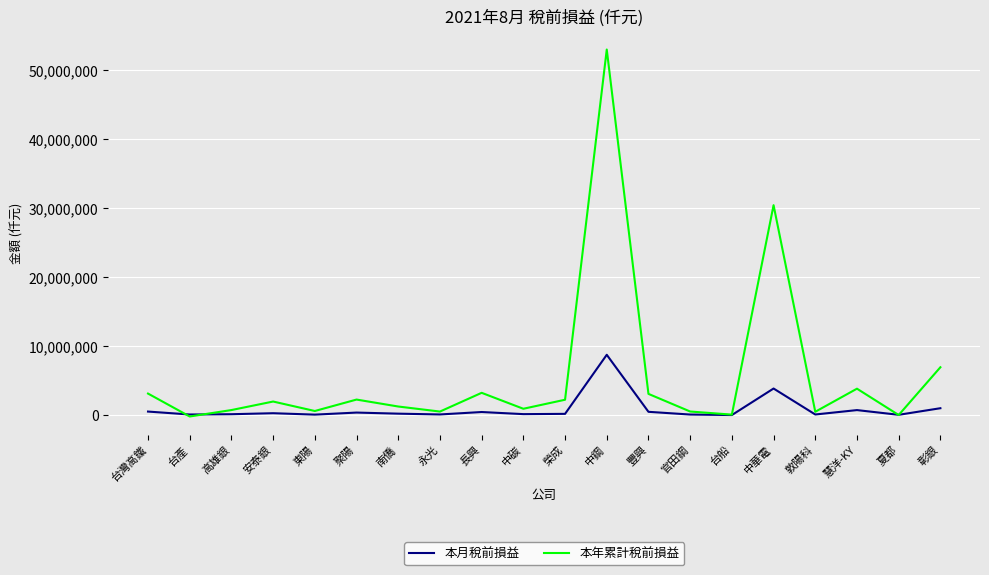

Which category has the highest value in the 本月稅前損益 series?

中鋼